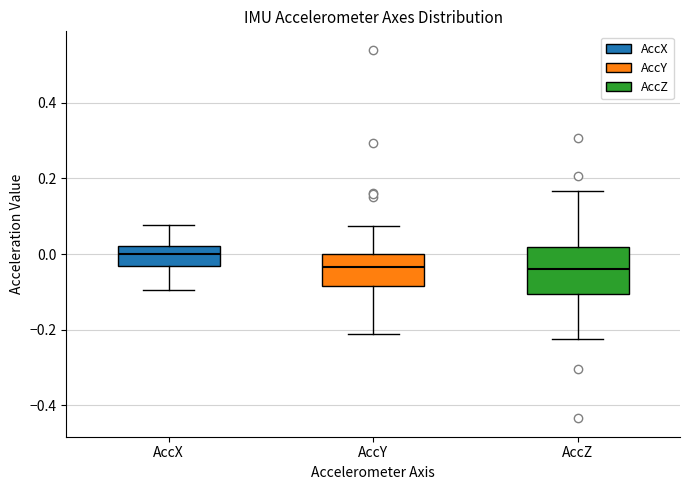

Reading left to right, read every box against the y-axis: the position of its median line, the range the box covers, and the ends of its whiskers. The values are not printed on the chart, so give them approximately, as read against the axis.

AccX: median 0.00, box -0.04 to 0.02, whiskers -0.10 to 0.08
AccY: median -0.04, box -0.08 to 0.00, whiskers -0.22 to 0.08
AccZ: median -0.04, box -0.10 to 0.02, whiskers -0.22 to 0.16